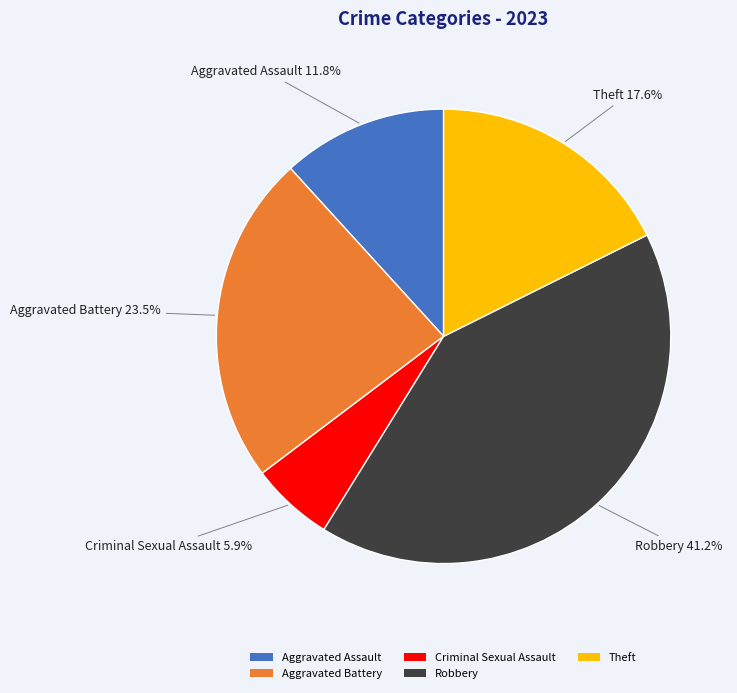

Is the sum of Criminal Sexual Assault and Robbery greater than half?

No